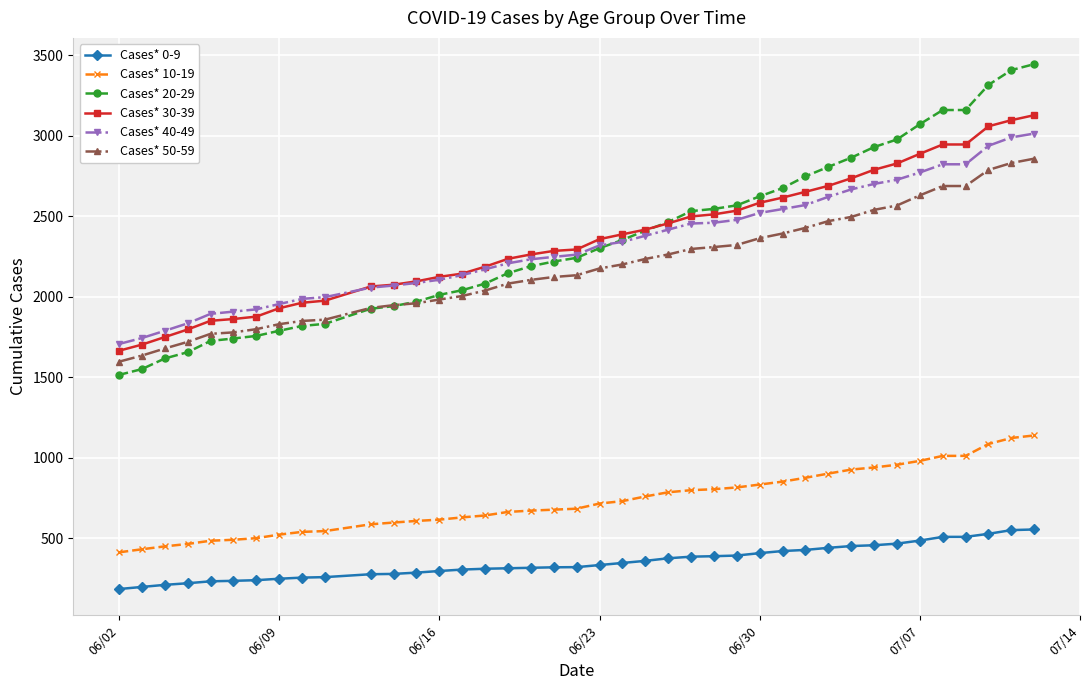

Which series ends up on top after the final intersection of Cases* 30-39 and Cases* 40-49?

Cases* 30-39